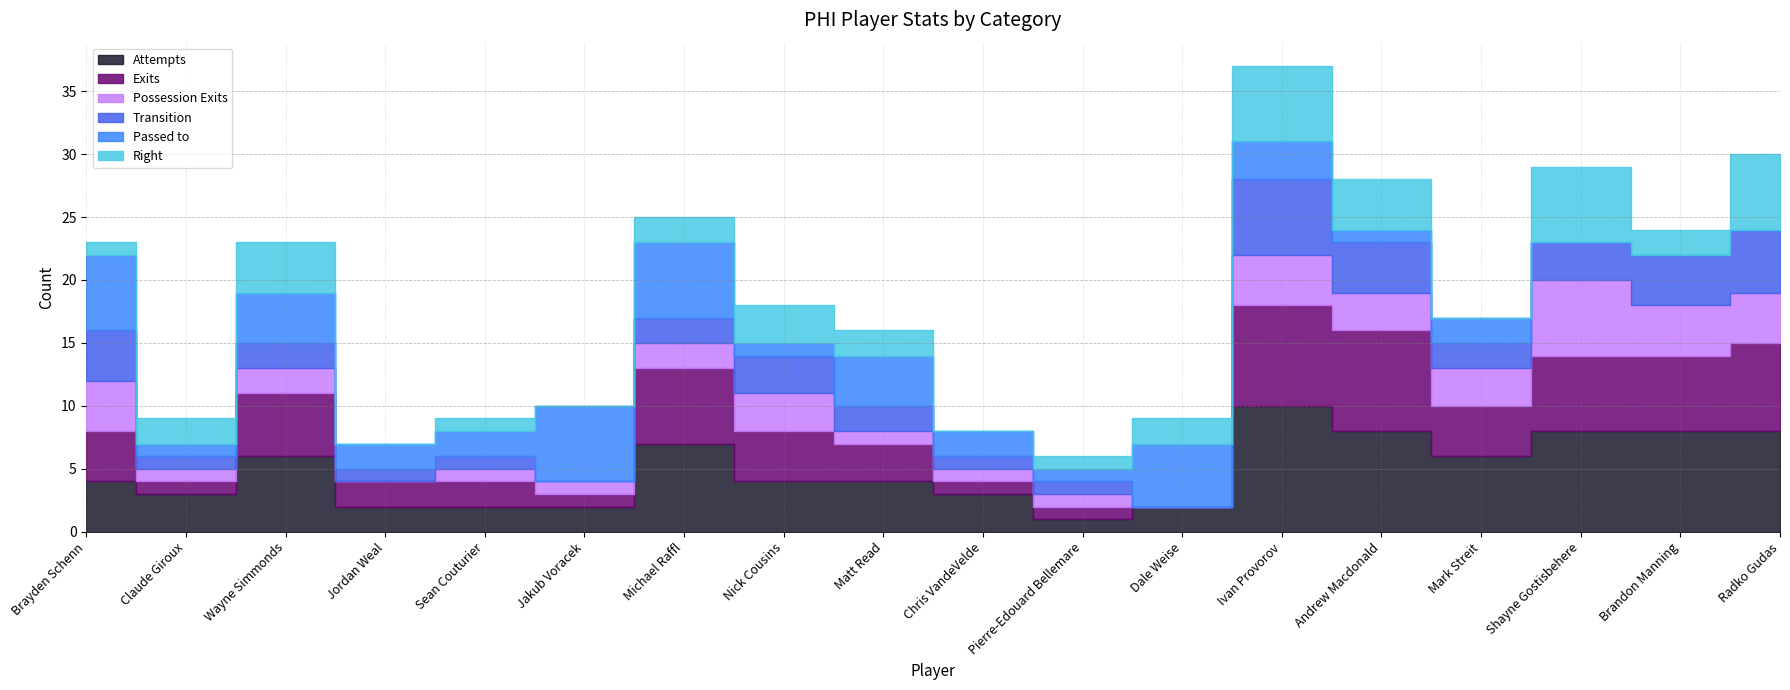

The Passed to series shows 0 at Brandon Manning. True or false?

True